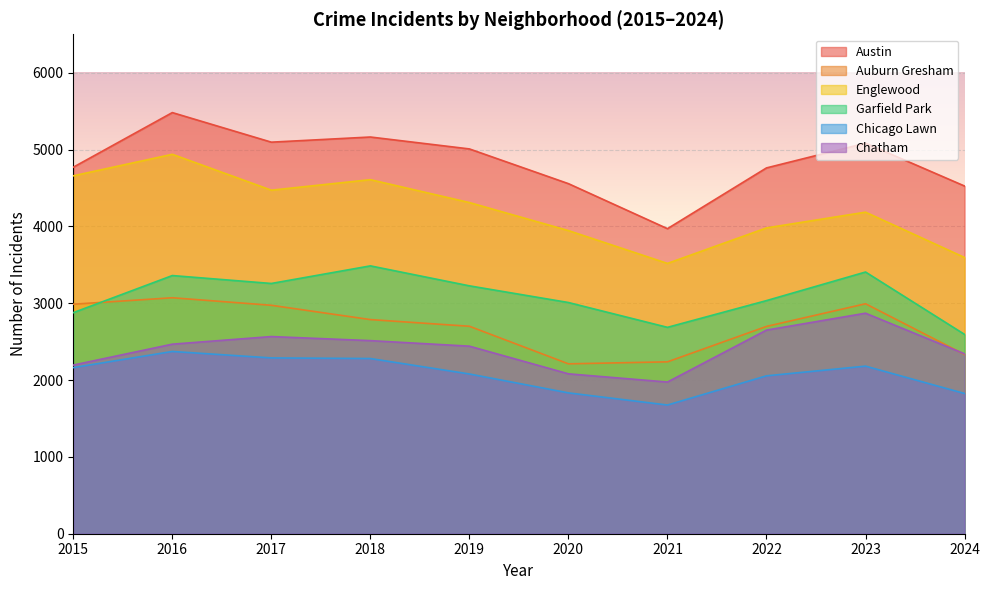

What is the value of the Garfield Park point at the 4th from the left?

3486